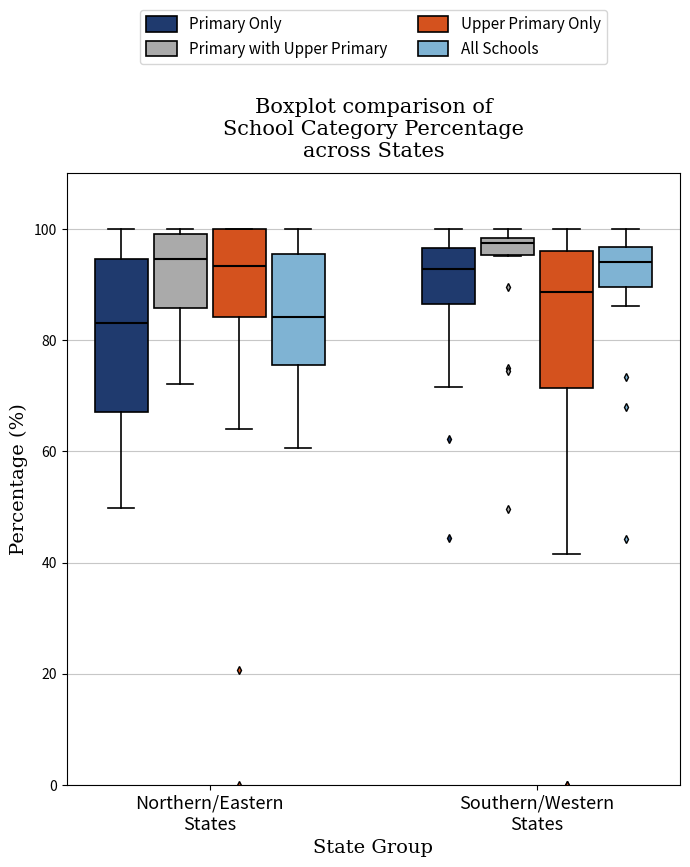

Where is the lower edge of the box for Northern/Eastern States (Primary Only) on the y-axis? The values are not printed on the chart, so give them approximately, as read against the axis.

68